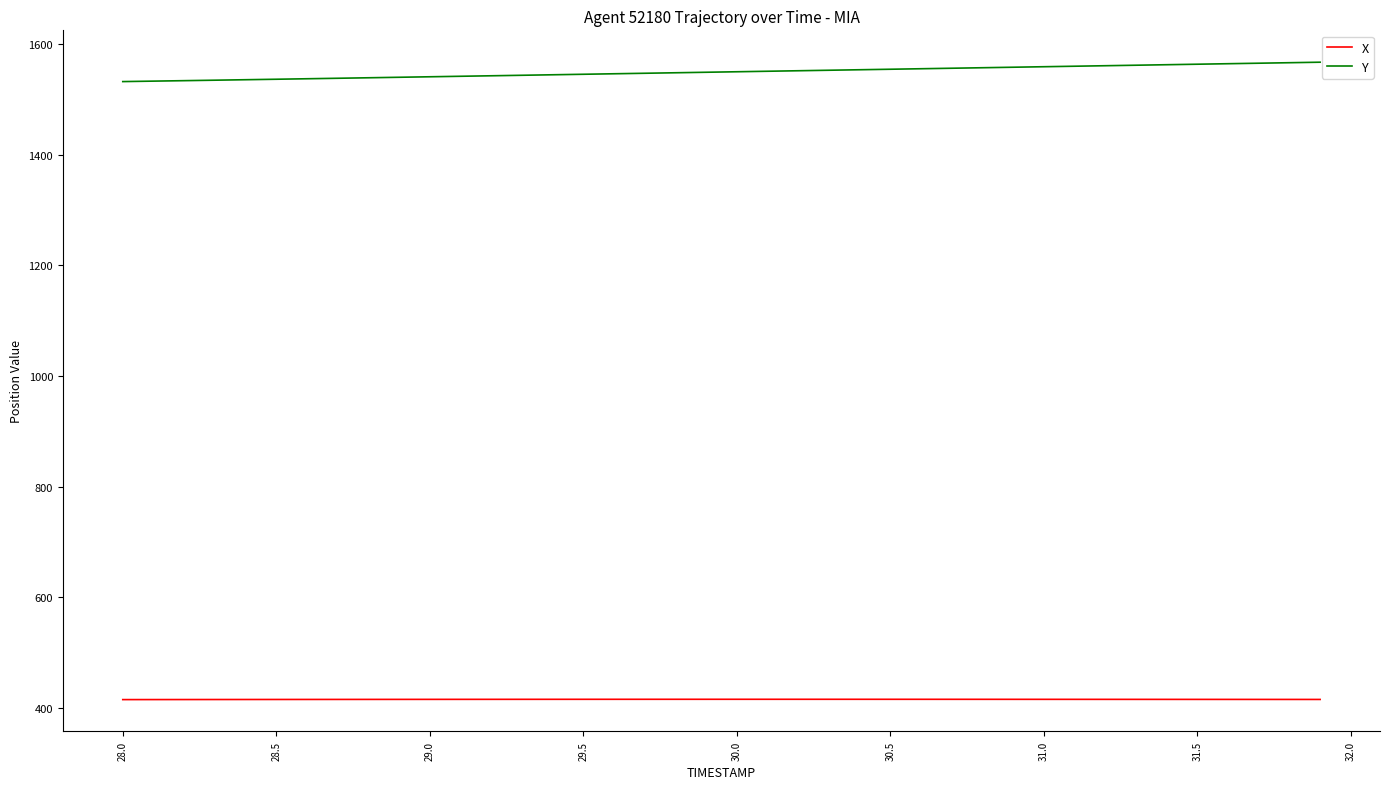

True or false: X and Y cross at least once.

False